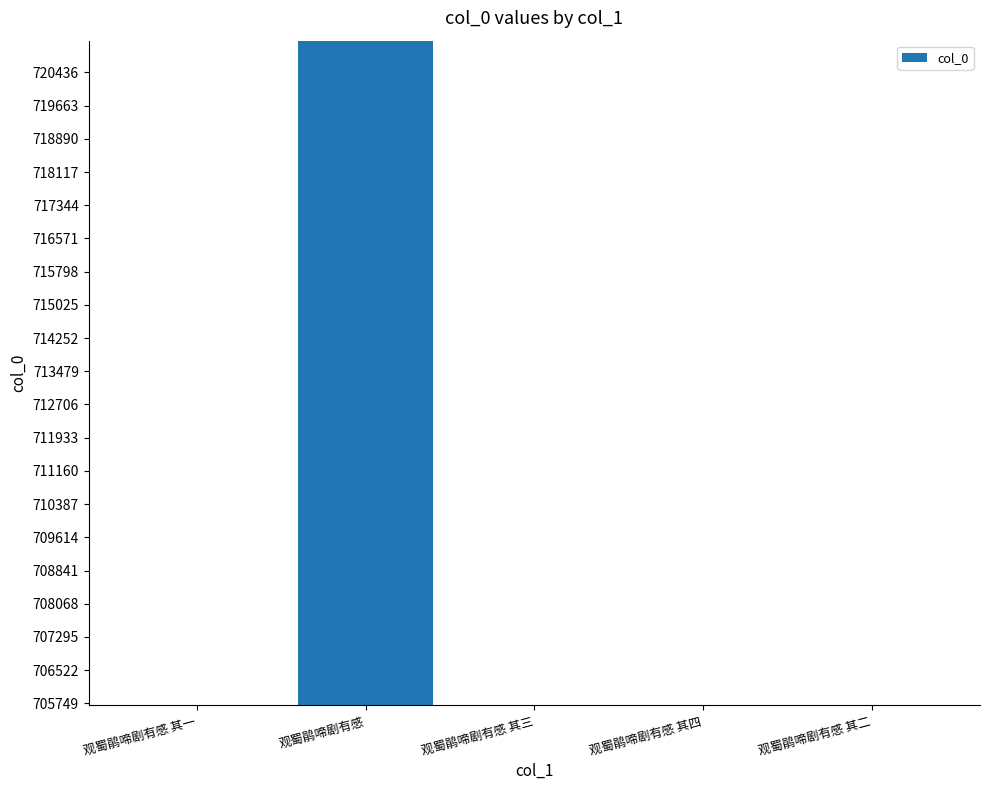

What position from the right is 观蜀鹃啼剧有感?

4